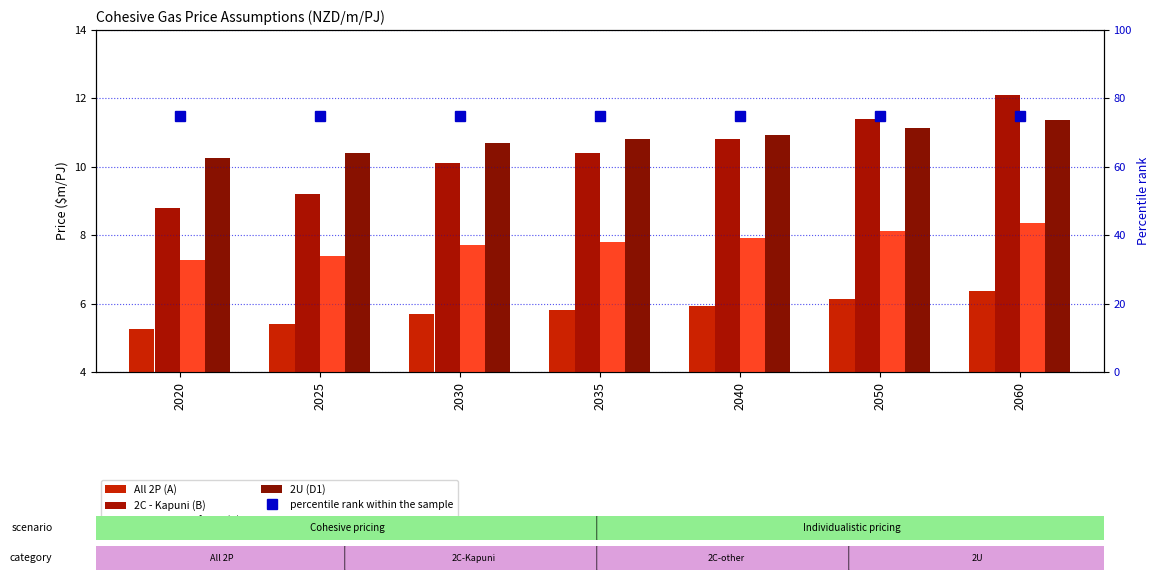

What is the value of the All 2P (A) bar at the 5th from the left?

5.9